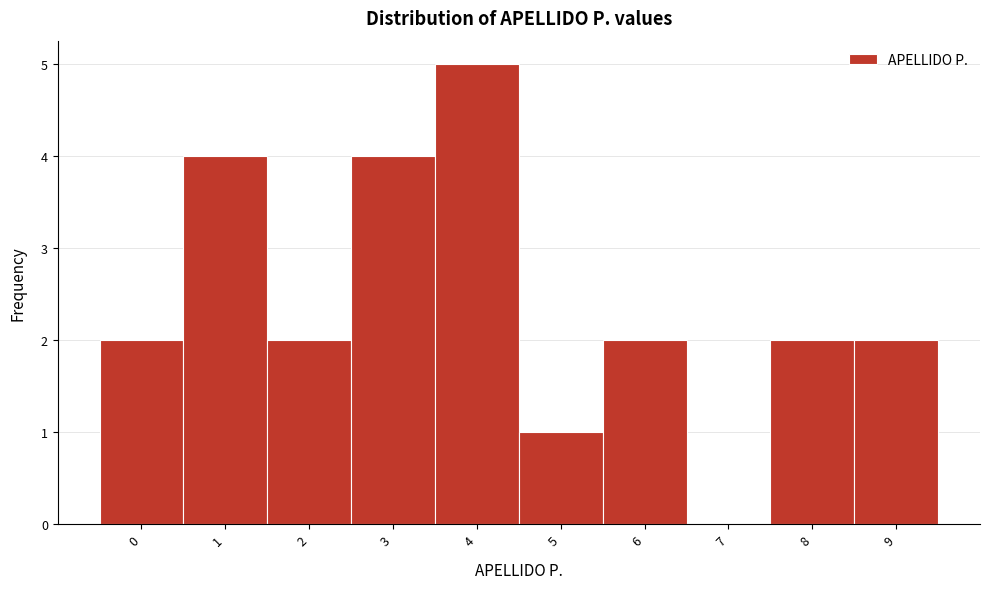

Reading left to right, what are all the values shown in this chart?

0=2	1=4	2=2	3=4	4=5	5=1	6=2	7=0	8=2	9=2